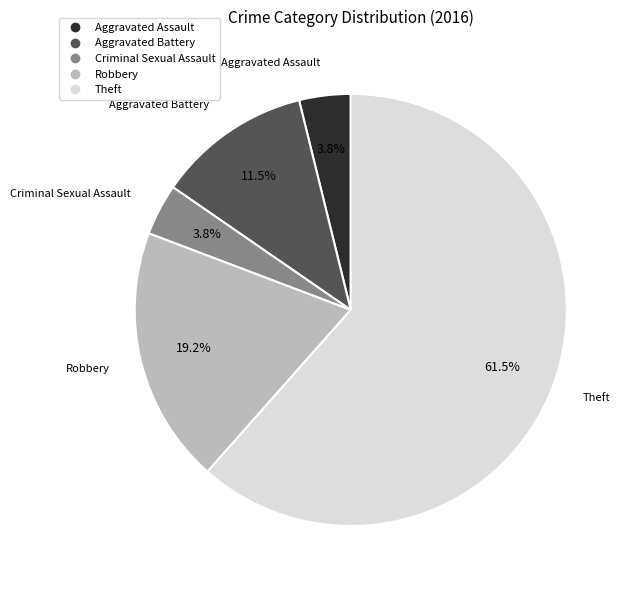

How many segments does this pie chart have?

5